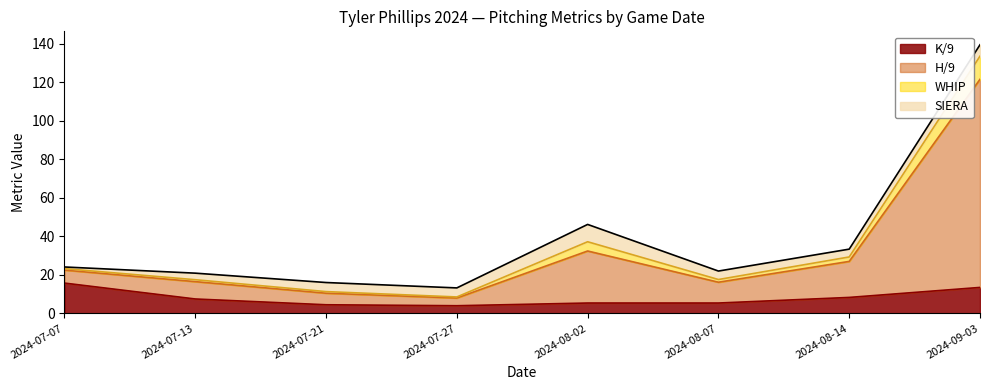

At which category is the sum across all series the highest?

2024-09-03